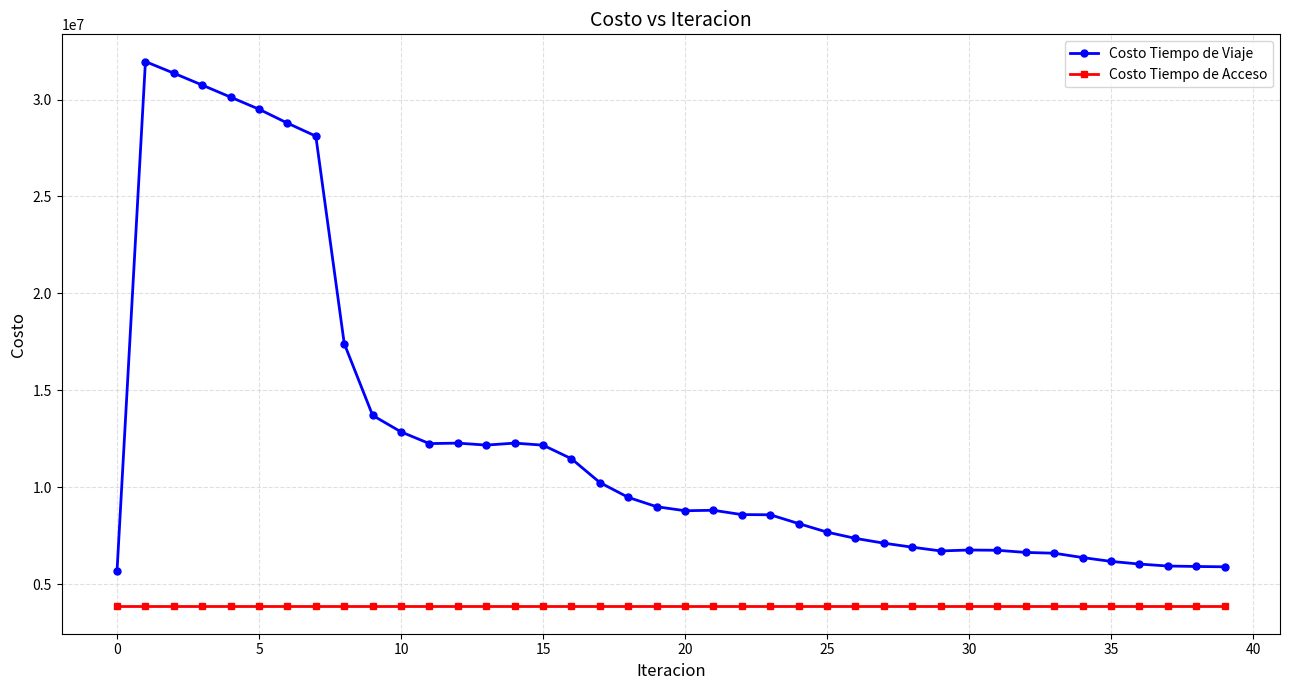

List the series in order of their peak value, highest first.

Costo Tiempo de Viaje, Costo Tiempo de Acceso